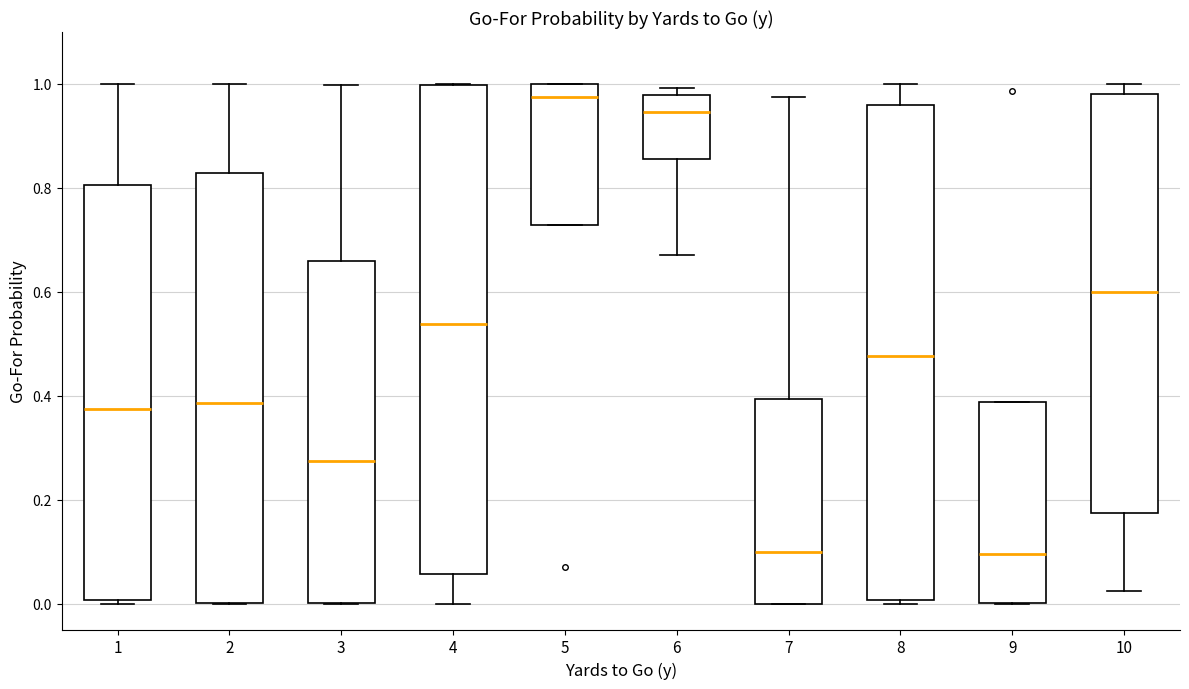

Reading left to right, transcribe this box plot: for each box, give where its median line is, the range the box spans, and where its two whiskers end, as read against the y-axis. The values are not printed on the chart, so give them approximately, as read against the axis.

1: median 0.38, box 0.00 to 0.80, whiskers 0.00 to 1.00
2: median 0.38, box 0.00 to 0.82, whiskers 0.00 to 1.00
3: median 0.28, box 0.00 to 0.66, whiskers 0.00 to 1.00
4: median 0.54, box 0.06 to 1.00, whiskers 0.00 to 1.00
5: median 0.98, box 0.72 to 1.00, whiskers 0.72 to 1.00
6: median 0.94, box 0.86 to 0.98, whiskers 0.68 to 1.00
7: median 0.10, box 0.00 to 0.40, whiskers 0.00 to 0.98
8: median 0.48, box 0.00 to 0.96, whiskers 0.00 (just below the box's lower edge) to 1.00
9: median 0.10, box 0.00 to 0.38, whiskers 0.00 to 0.38
10: median 0.60, box 0.18 to 0.98, whiskers 0.02 to 1.00